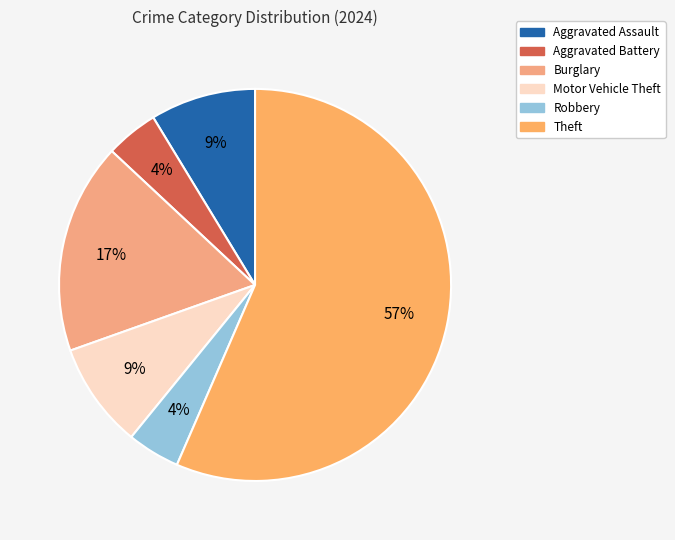

How many slices are in this pie chart?

6